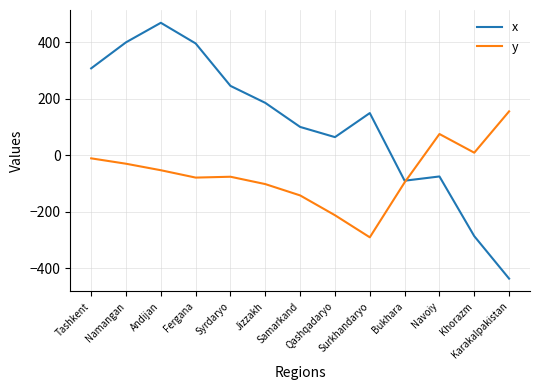

Between Tashkent and Samarkand, which series saw the biggest shift?

x